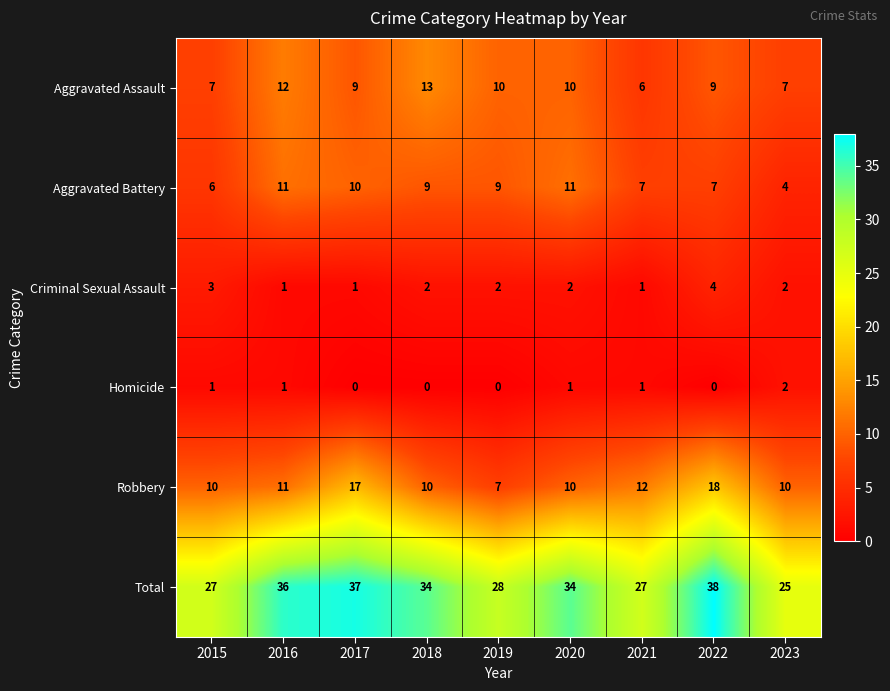

What is the spread (max minus min) of values at 2021?

26